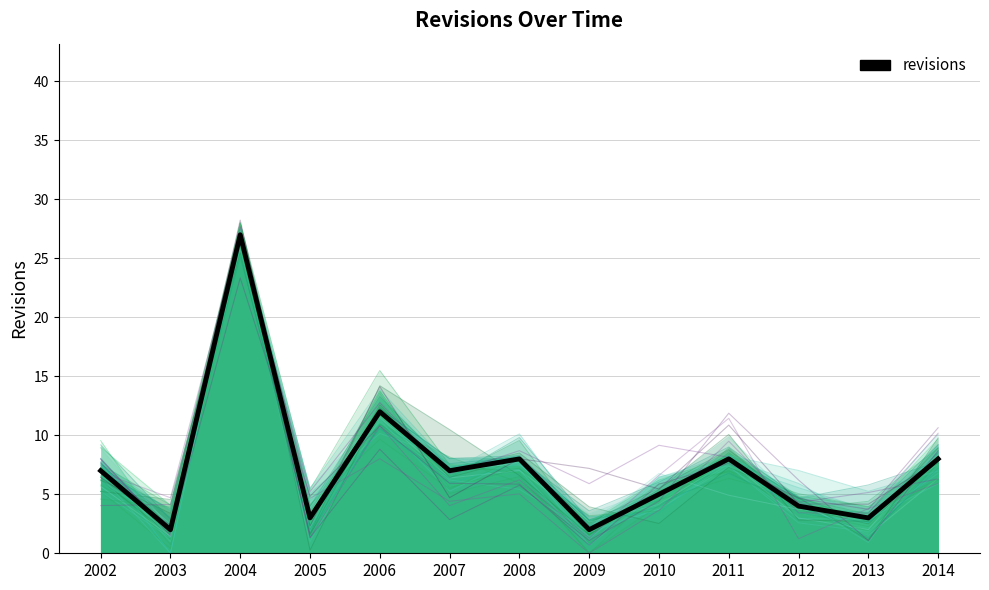

Reading left to right, extract all data points from this chart.

7	2	27	3	12	7	8	2	5	8	4	3	8